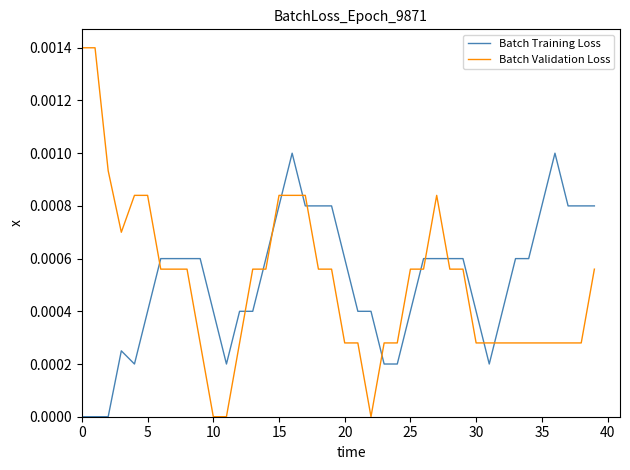

Which series has the widest spread of values?

Batch Validation Loss